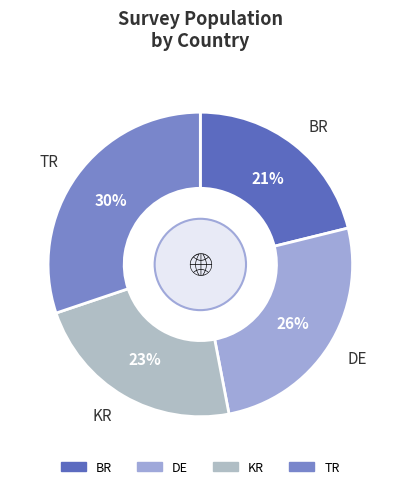

Rank the categories by value from highest to lowest.

TR, DE, KR, BR